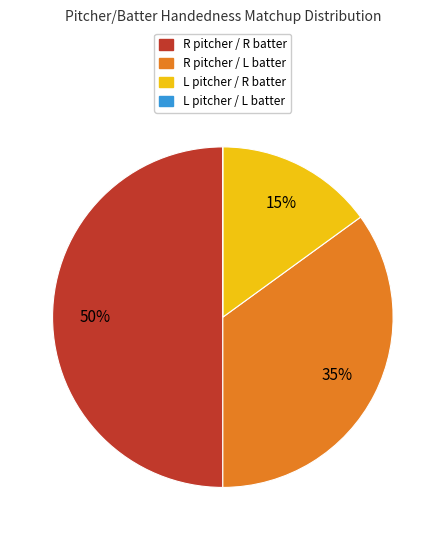

To the nearest percent, what is the average slice percentage?

25%